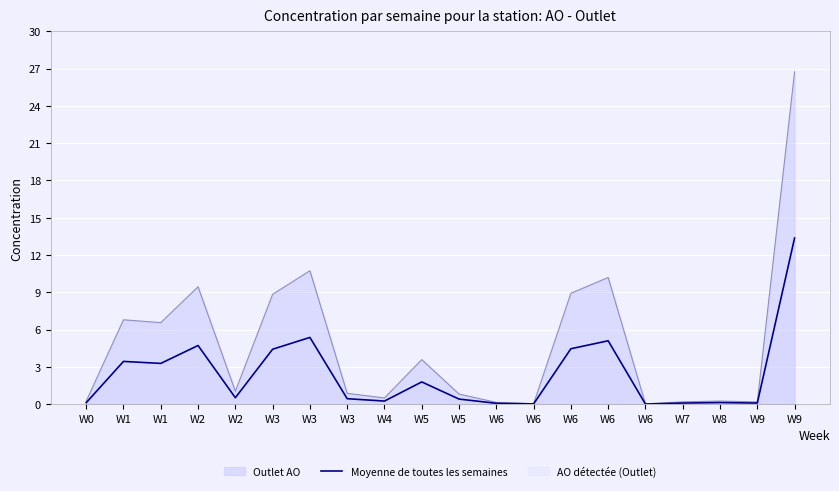

How many lines are shown in the chart?

2